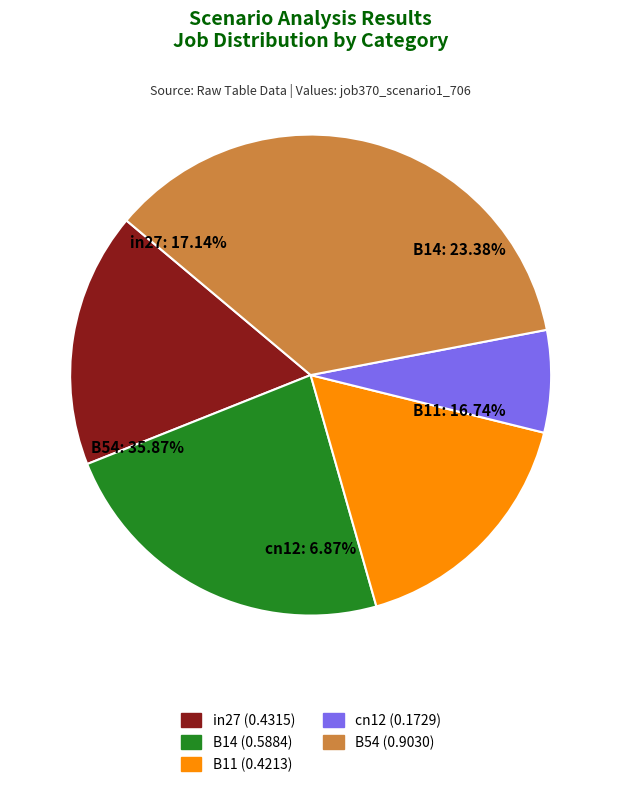

Is there a majority slice in this chart?

No